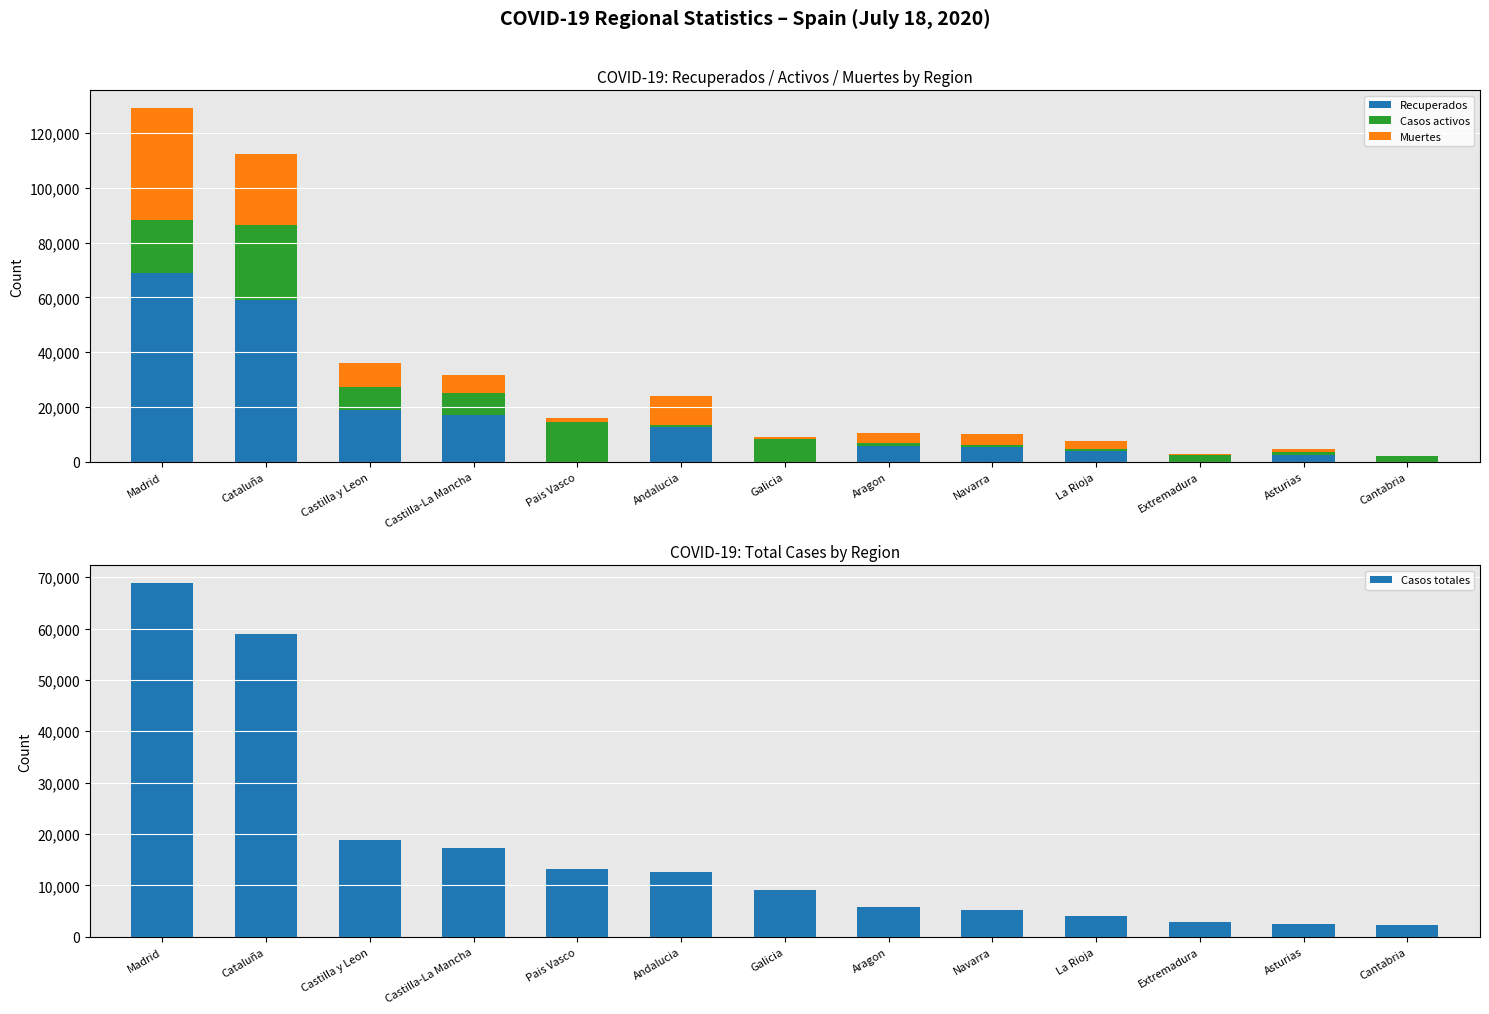

The value of Casos totales at Asturias is 2425. True or false?

True